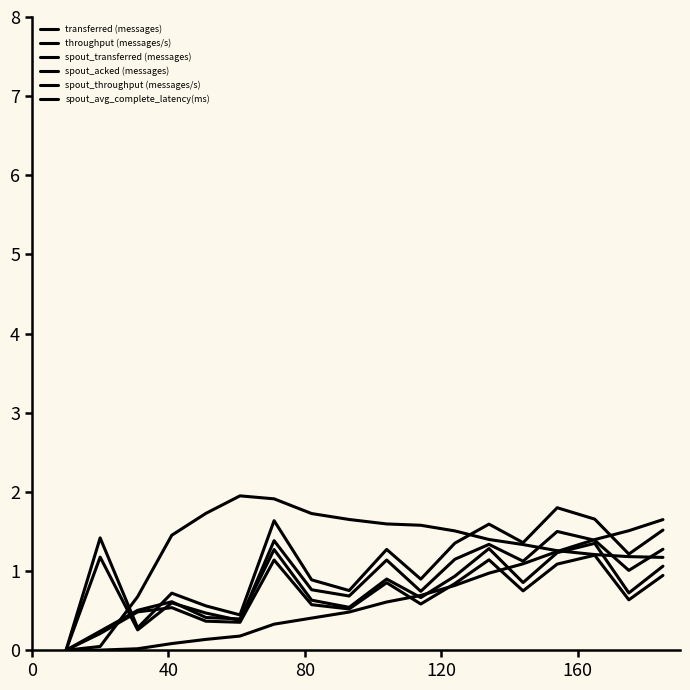

At how many categories does at least one series exceed 0?

17